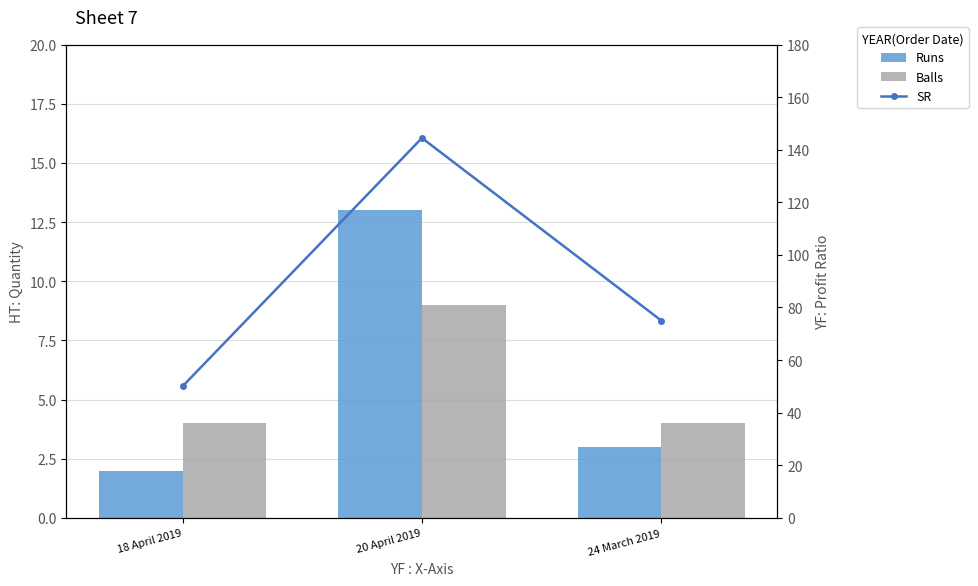

The value of Balls at 20 April 2019 is 13.7. True or false?

False